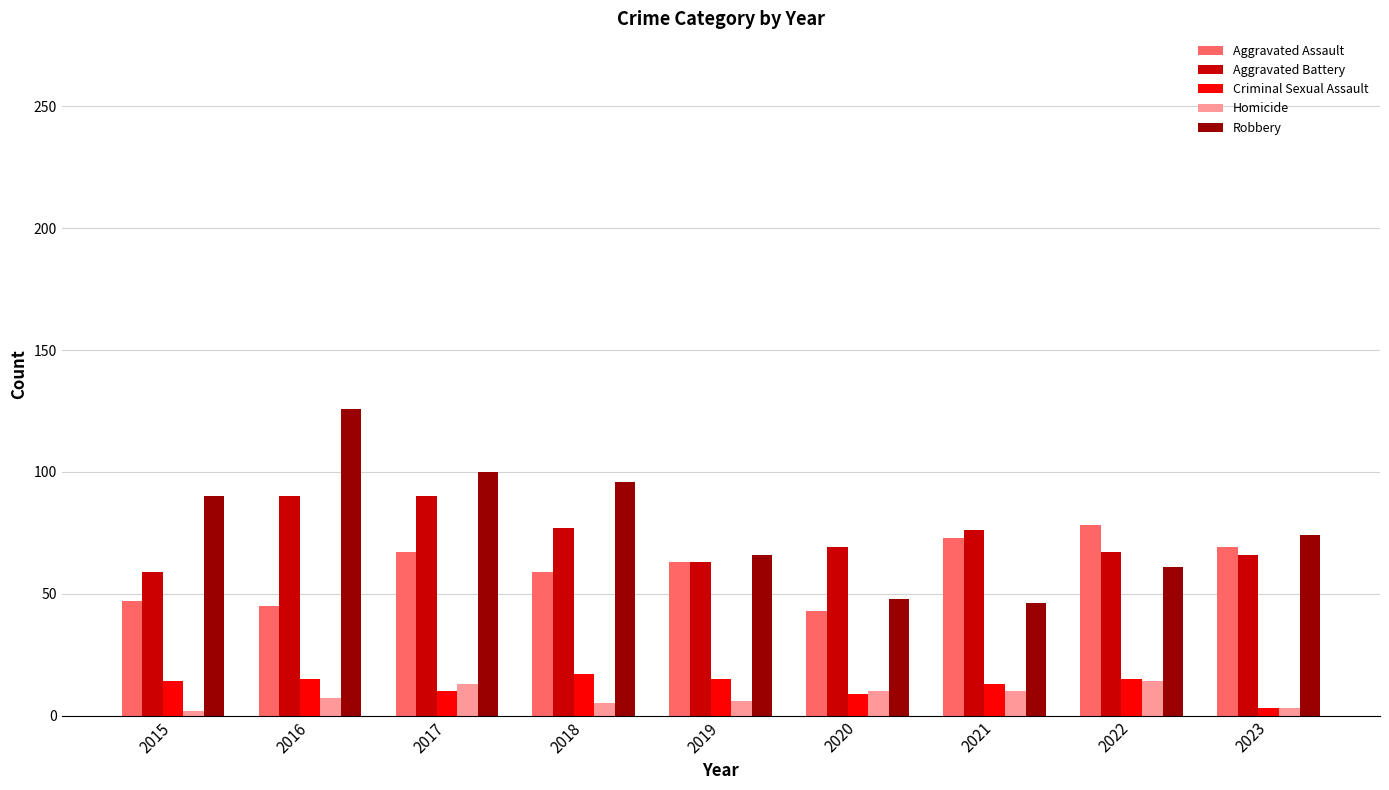

True or false: Homicide has a value of 5 at 2018.

True